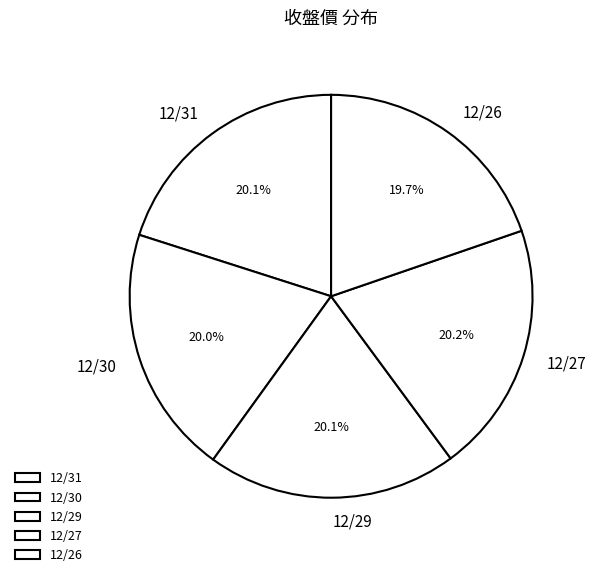

Is 12/30 the majority of the pie?

No